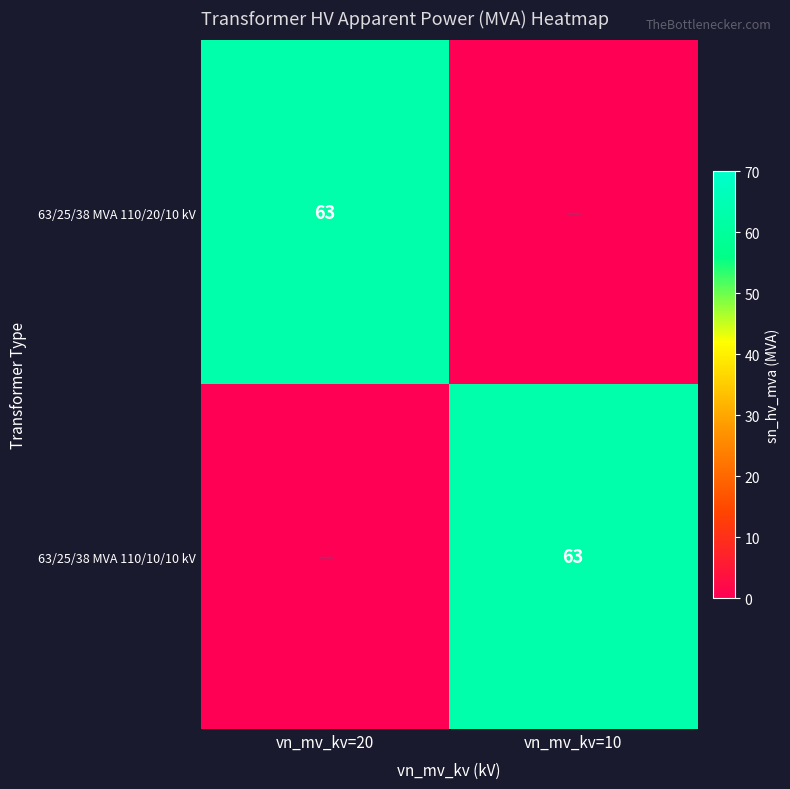

True or false: 63/25/38 MVA 110/20/10 kV has a value of 88 at vn_mv_kv=20.

False